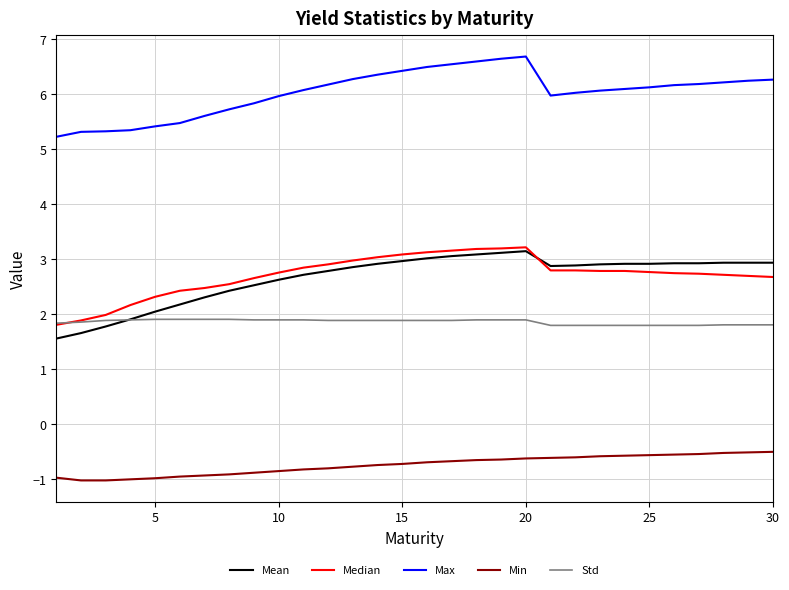

Which series has the largest total across all categories?

Max